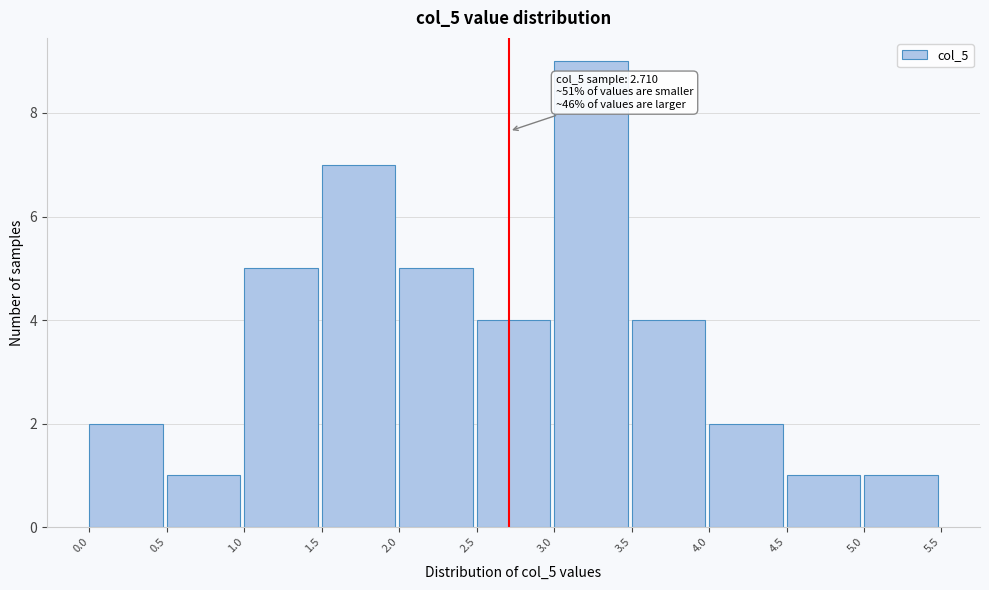

Which range on the x-axis has the tallest bar?

3.0 to 3.5